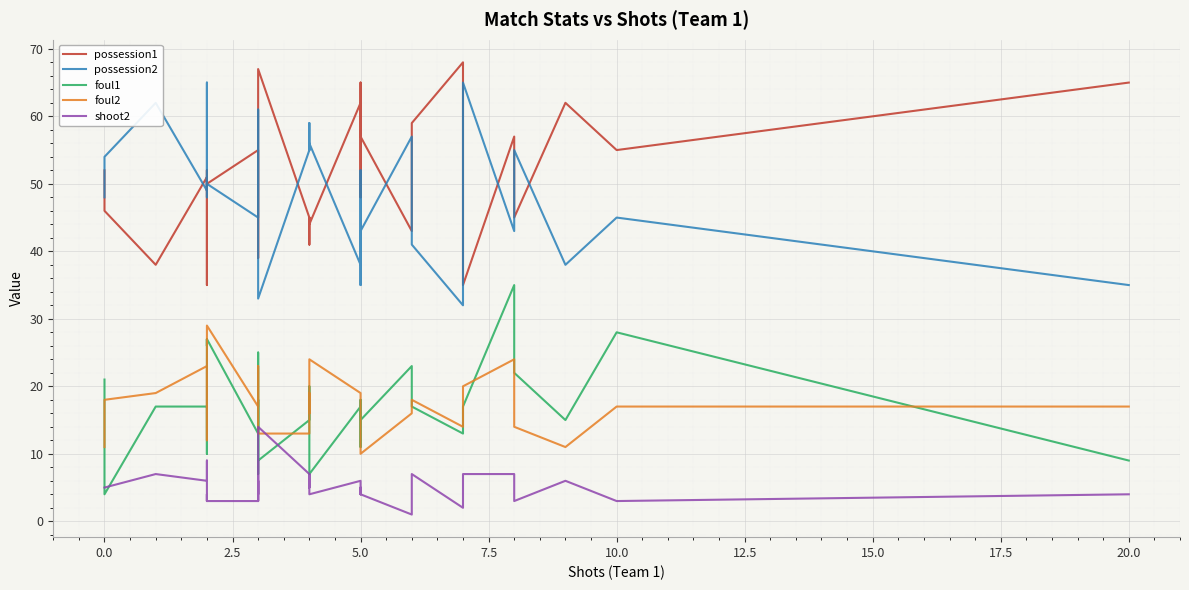

What is the difference between the maximum and second lowest values in the shoot2 series?

12